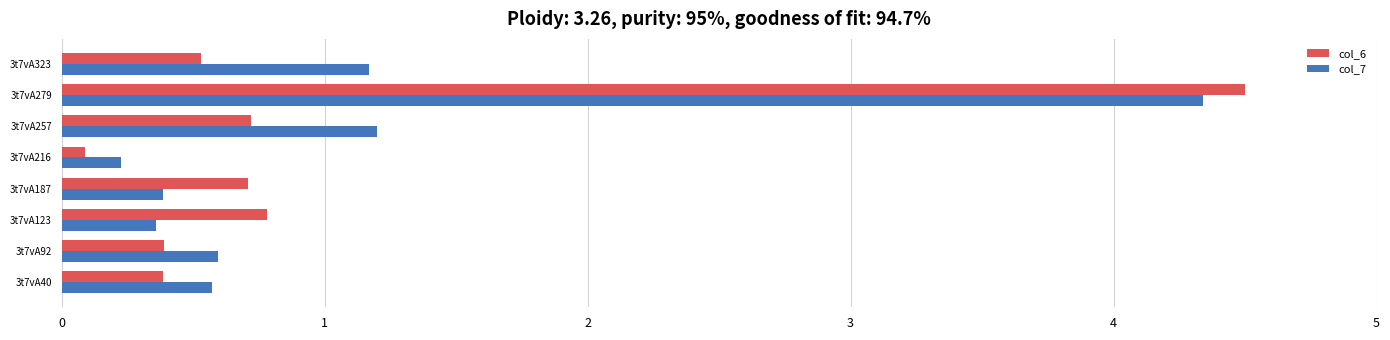

What is the difference between the highest and lowest values at 3t7vA323?

0.6